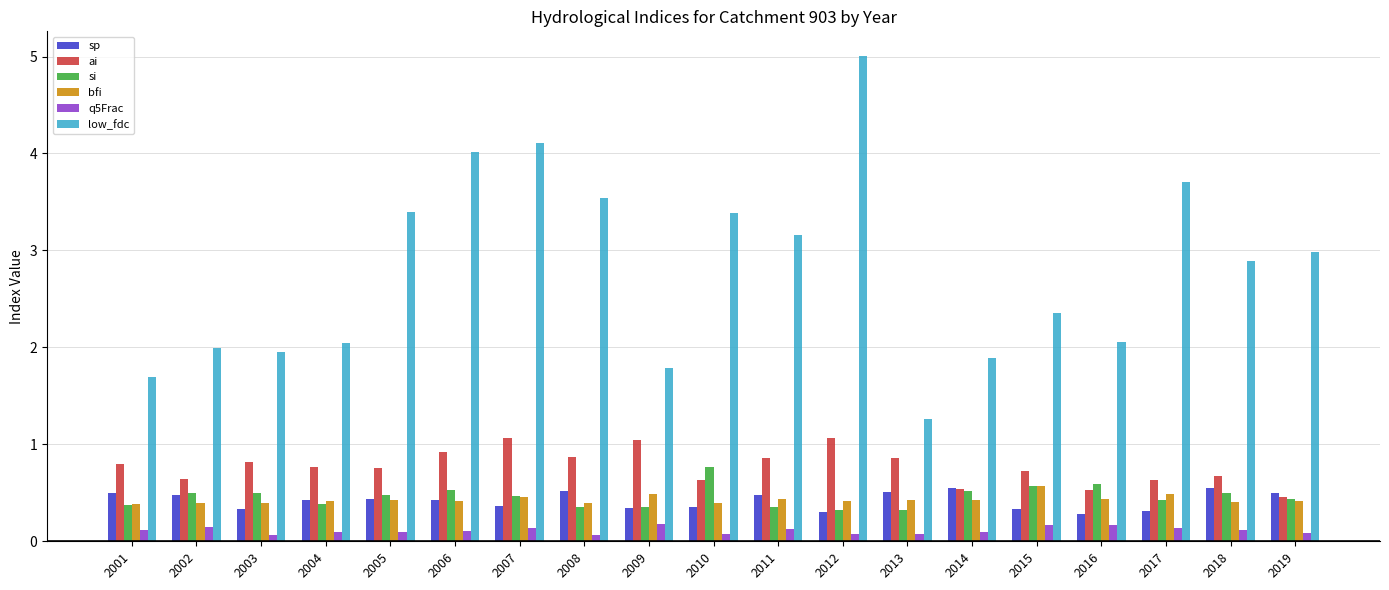

How many bfi values are between 0 and 1?

19